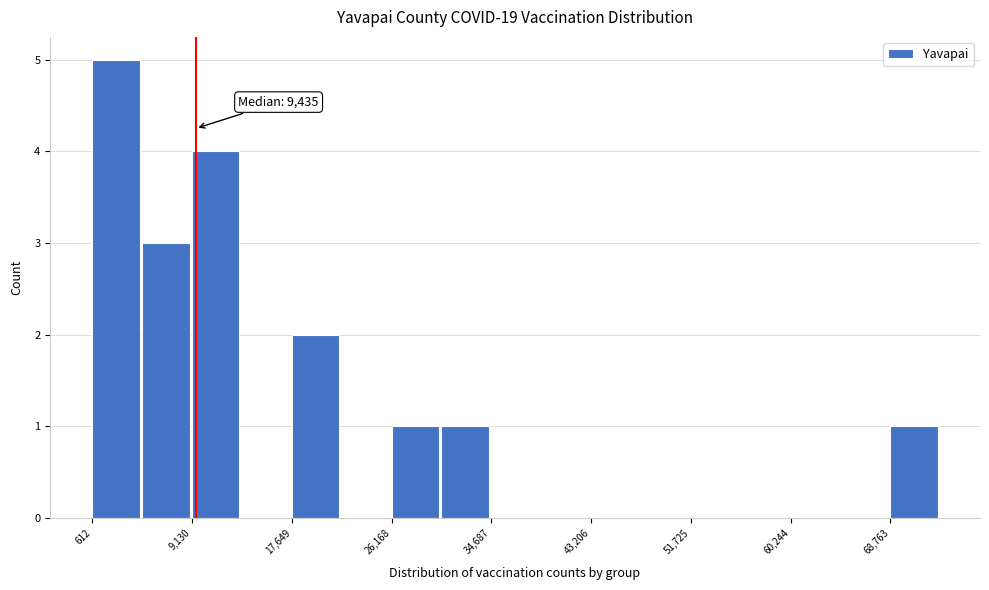

Over which range of the x-axis is the bar tallest?

1000 to 5000